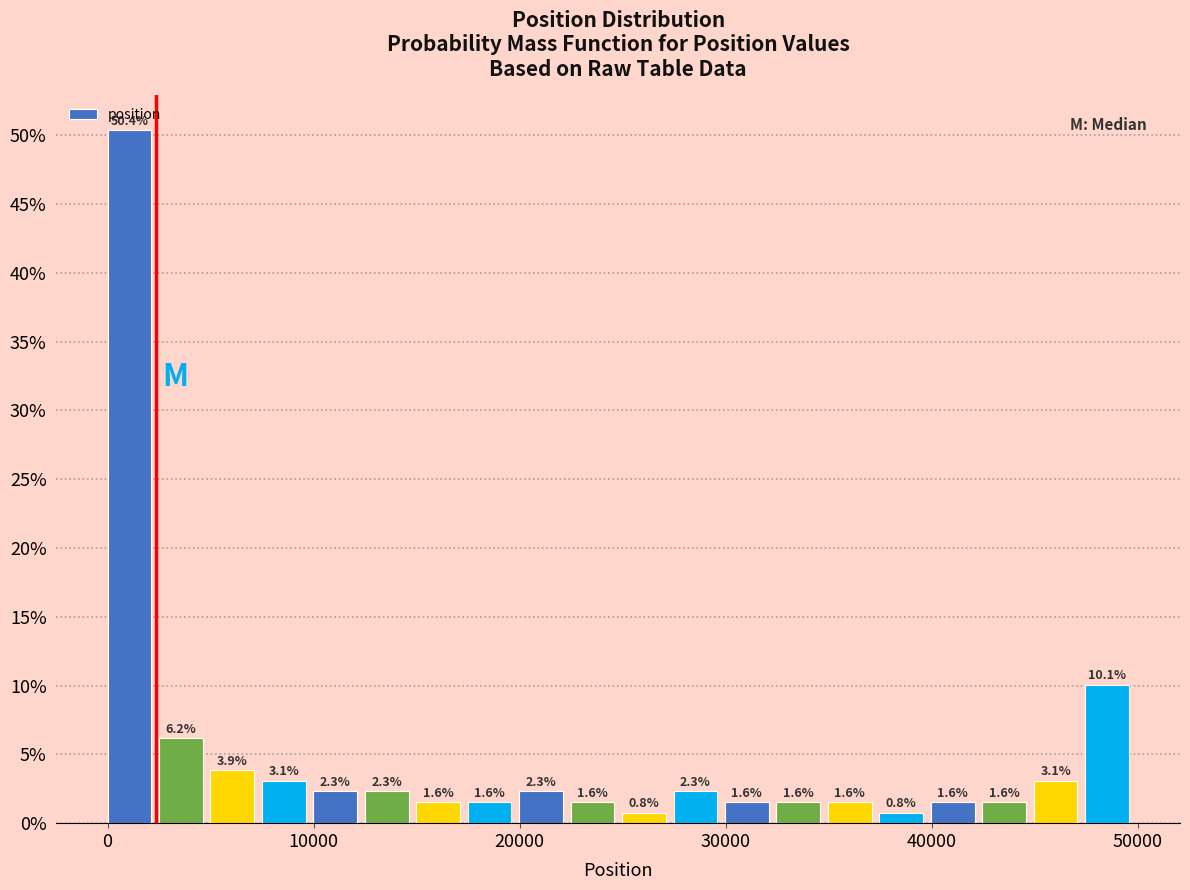

Around what value on the x-axis is the tallest bar? Give the approximate position of its centre, as read against the axis.

1000